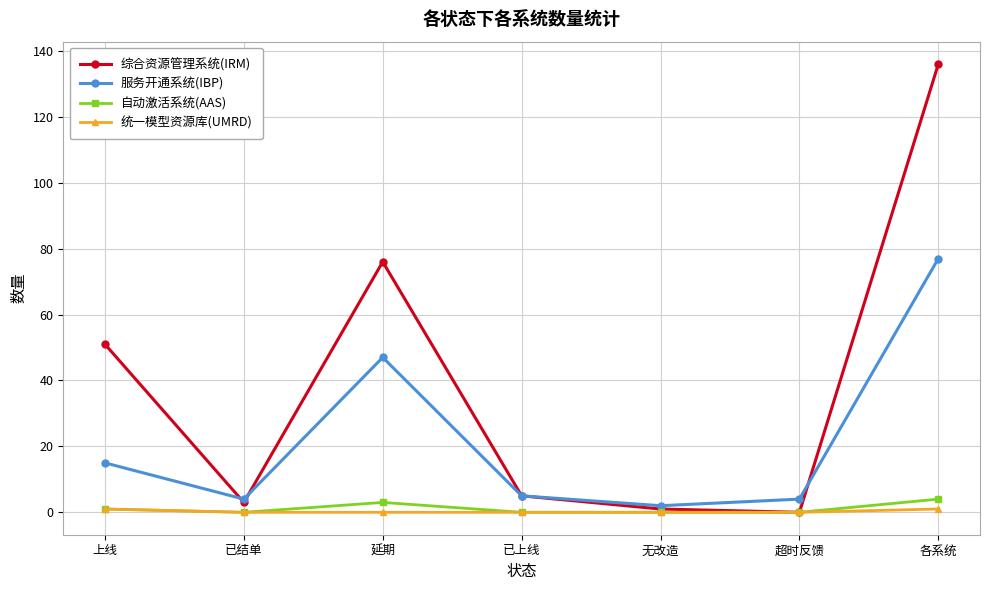

At which label is 服务开通系统(IBP) closest to 39?

延期